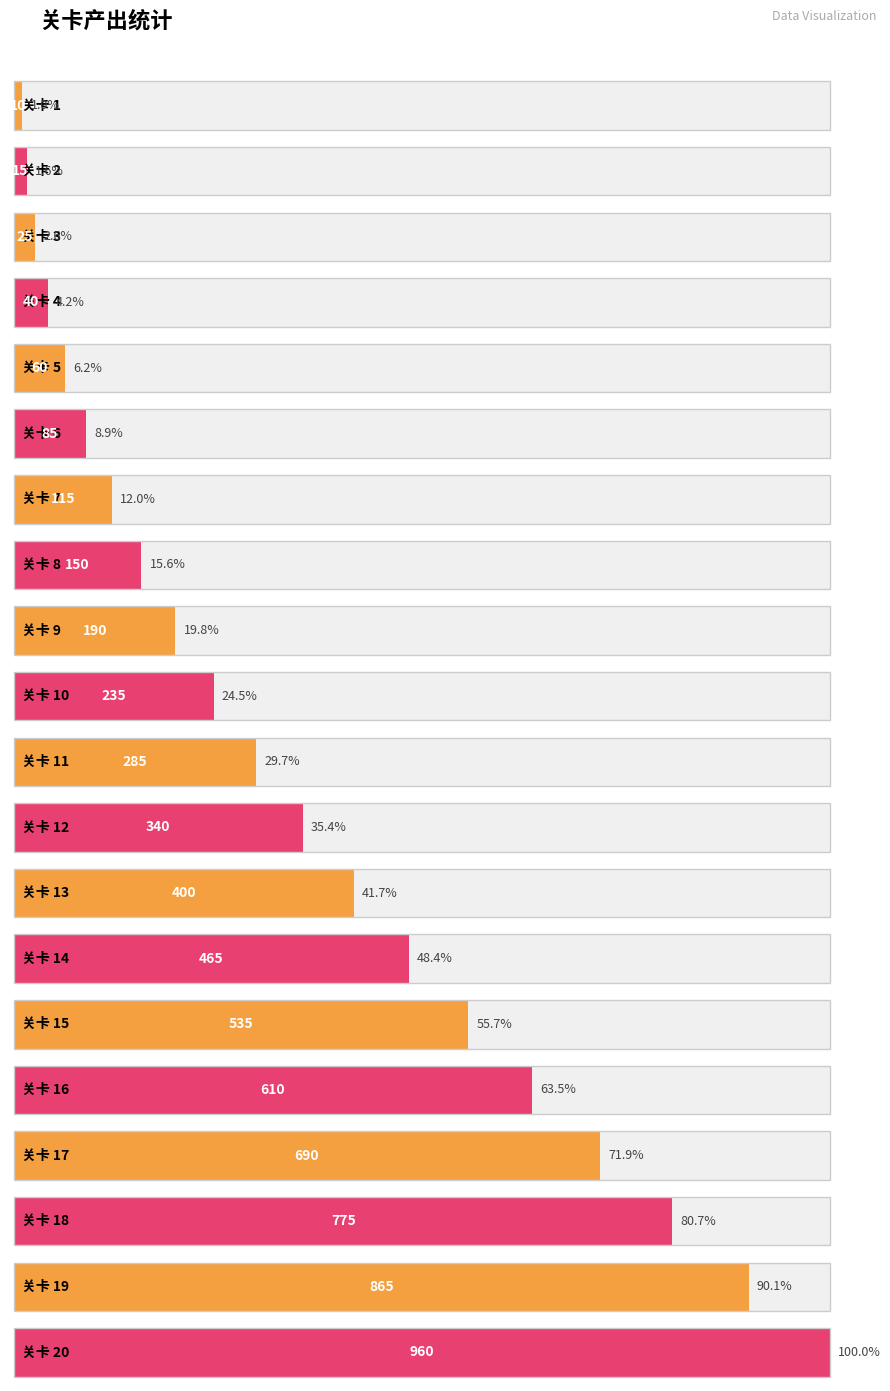

What is the difference between the second highest and second lowest values?

850